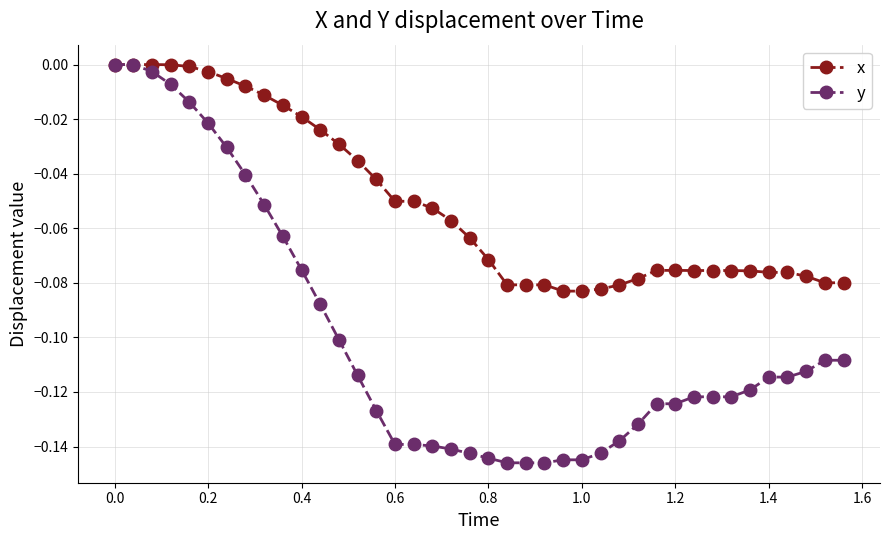

Which series has the largest range (max minus min)?

y